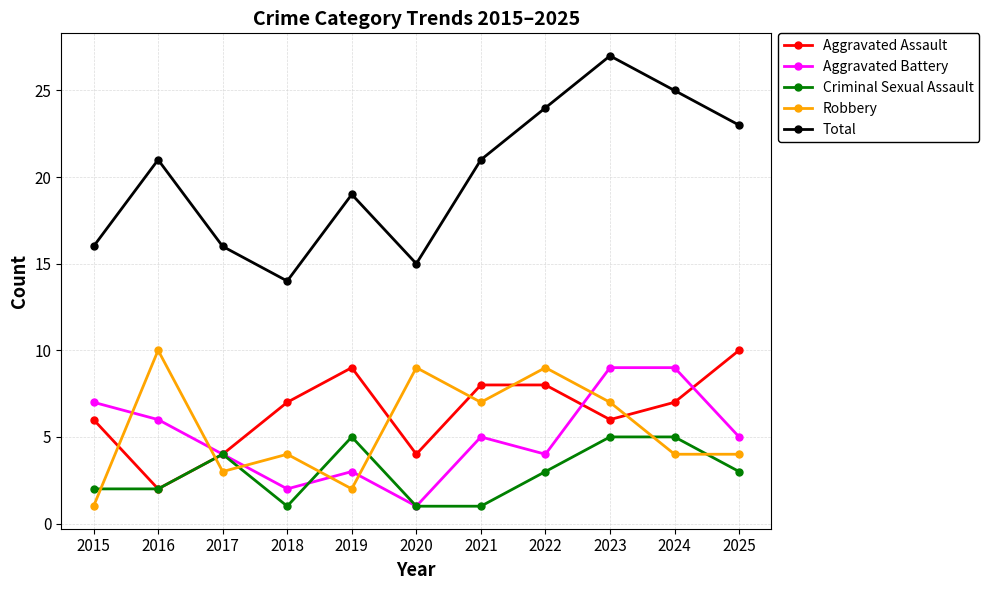

How many times do Robbery and Aggravated Battery cross each other?

6